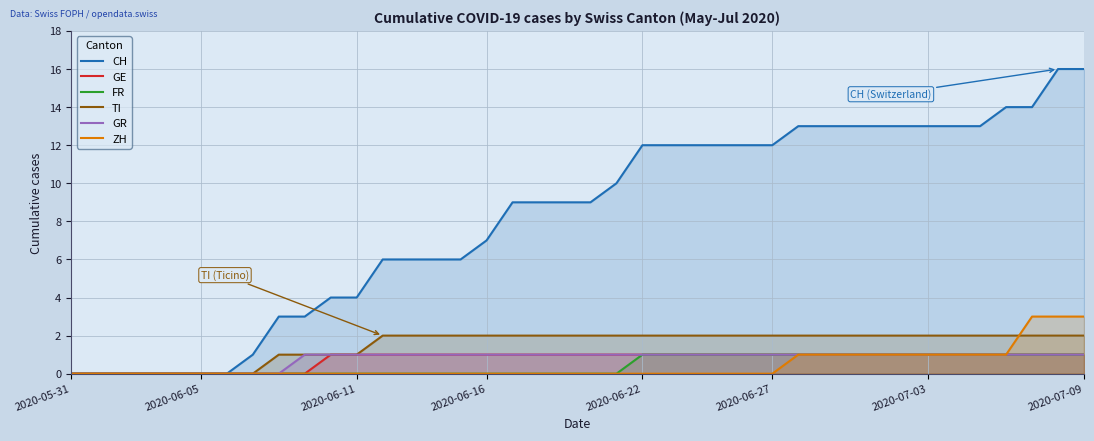

The GR series shows 2 at 28. True or false?

False